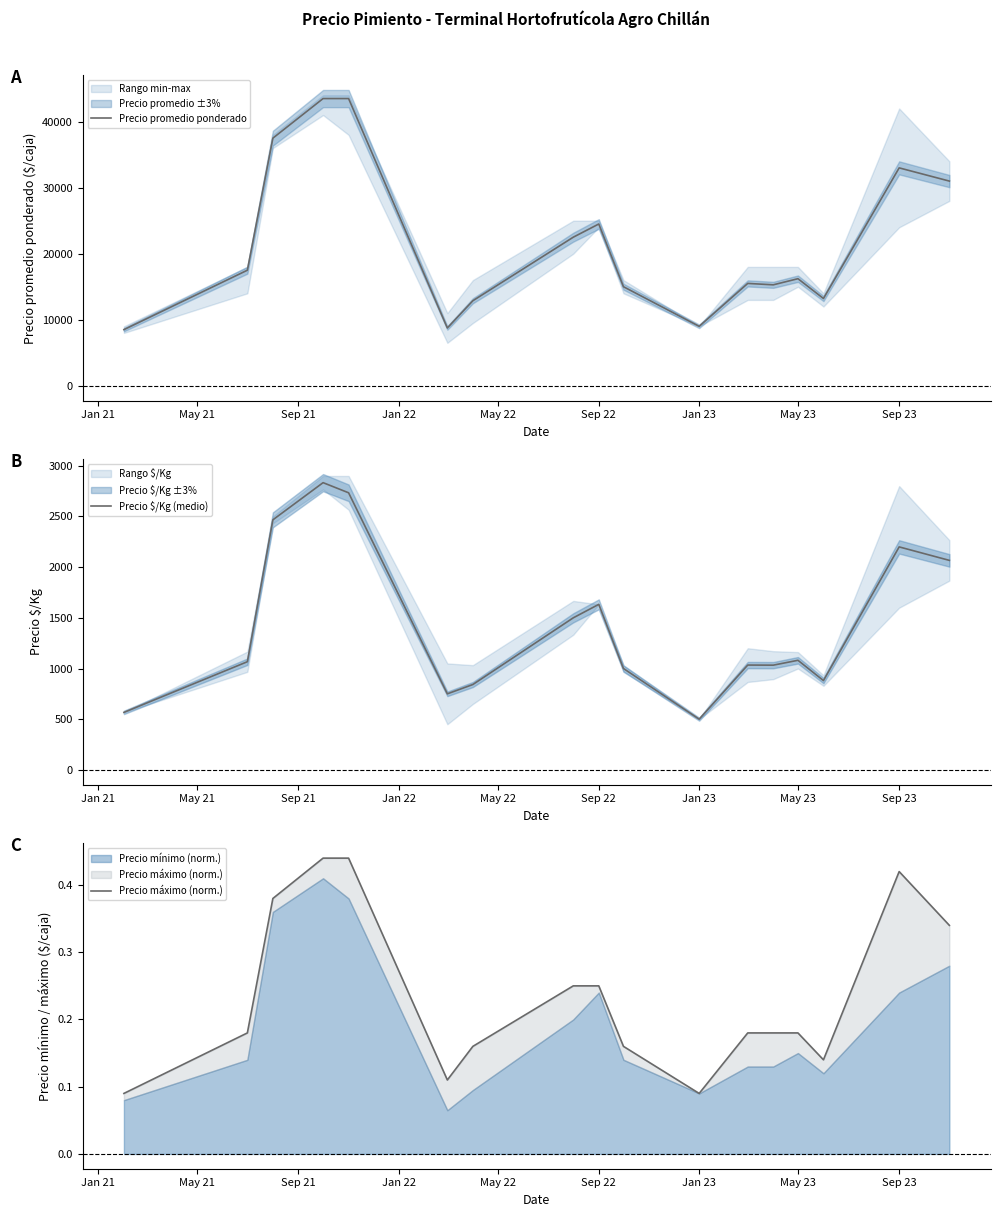

Reading left to right, extract all data points from this chart.

Precio promedio ponderado: 8500.0	17500.0	37500.0	43500.0	43500.0	8750.0	12875.0	22500.0	24500.0	15000.0	9000.0	15500.0	15286.0	16215.0	13215.0	33000.0	31000.0
Precio $/Kg (medio): 567.0	1067.0	2467.0	2834.0	2734.0	750.0	842.0	1500.0	1633.0	1000.0	500.0	1034.0	1033.0	1081.0	881.0	2200.0	2067.0
Precio máximo (norm.): 0.1	0.2	0.4	0.4	0.4	0.1	0.2	0.2	0.2	0.2	0.1	0.2	0.2	0.2	0.1	0.4	0.3